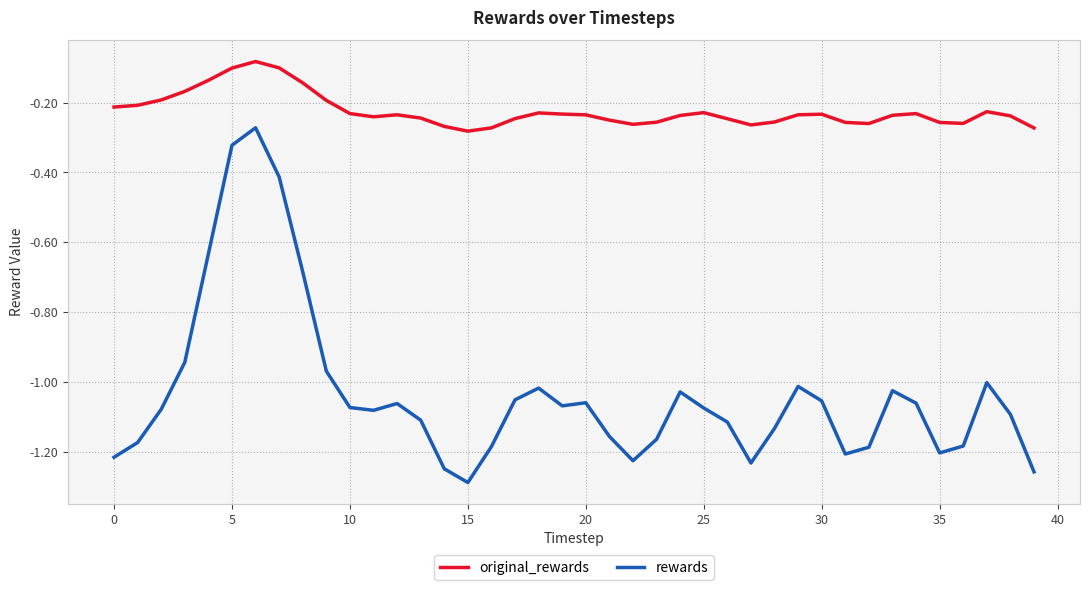

List the series in order of their peak value, lowest first.

rewards, original_rewards